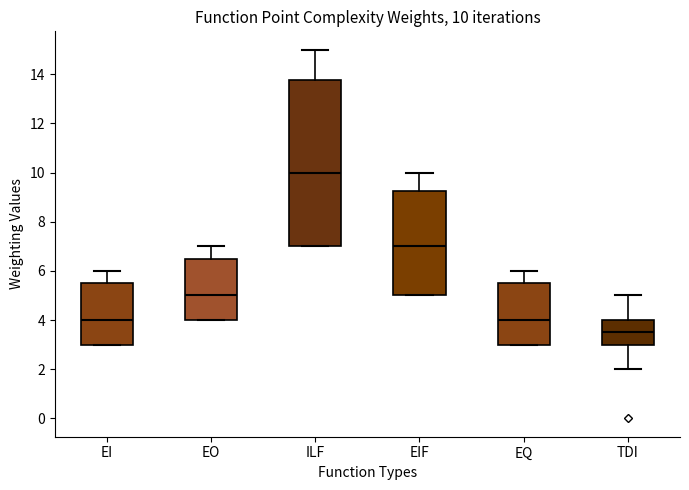

Which box's median line is the lowest?

TDI